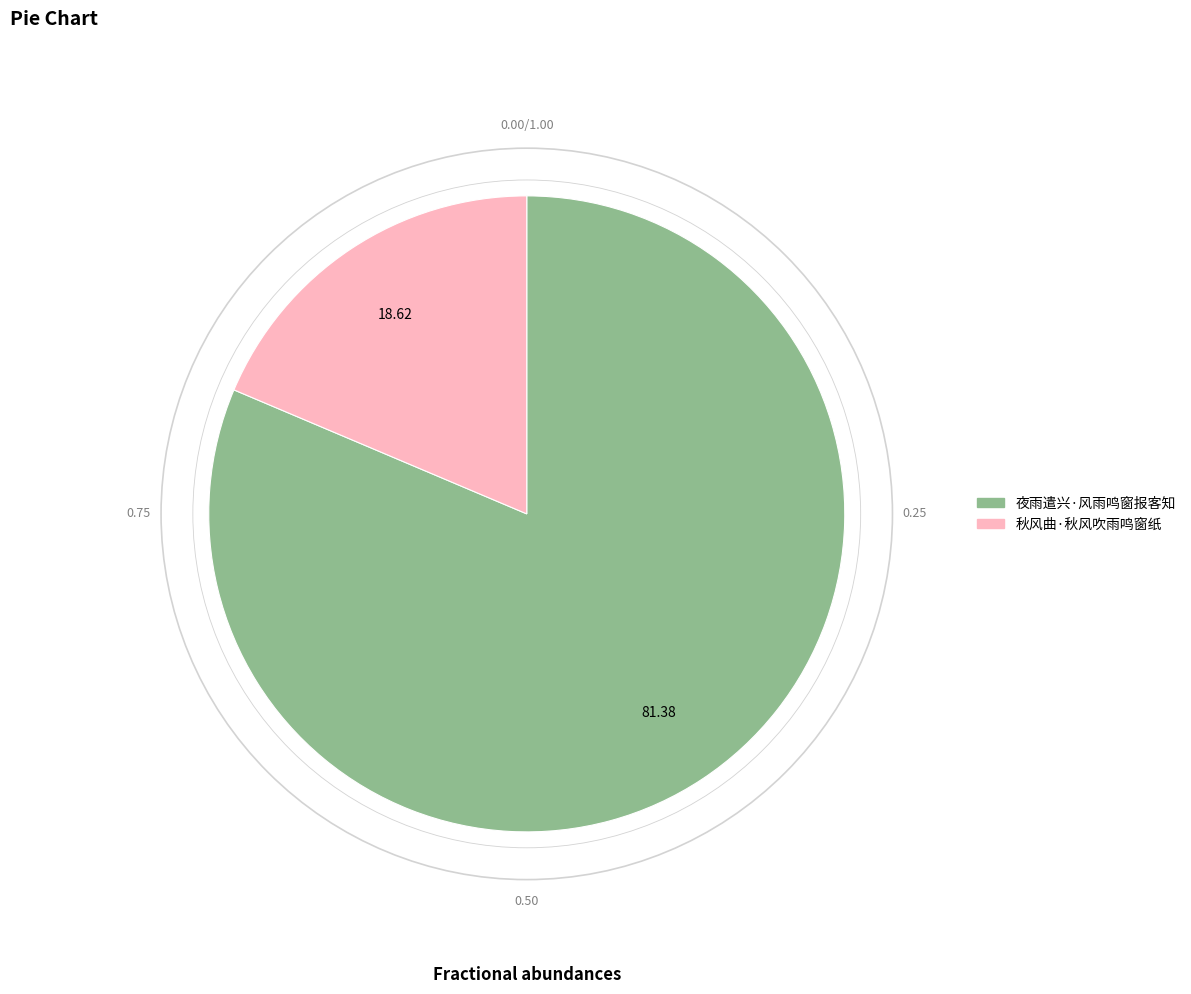

The 秋风曲·秋风吹雨鸣窗纸 slice represents 19% of the pie. True or false?

True